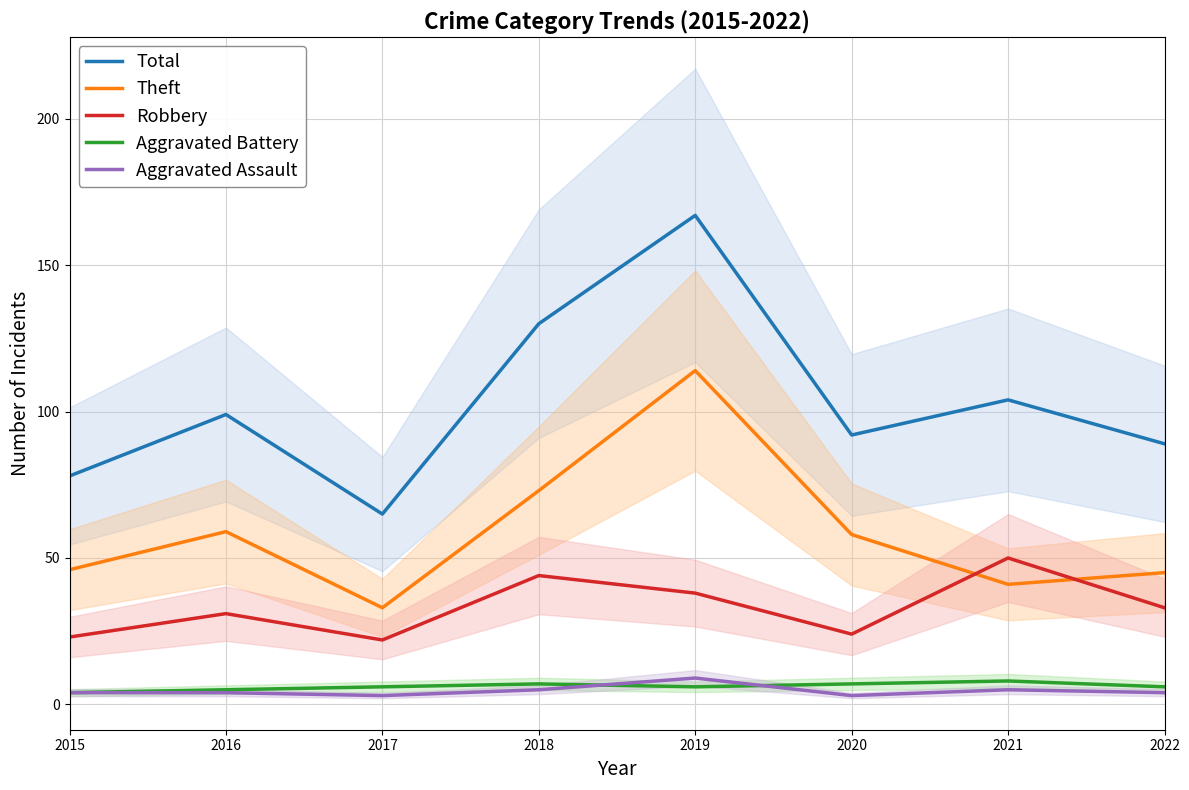

What is the difference between the highest and lowest values at 2015?

74